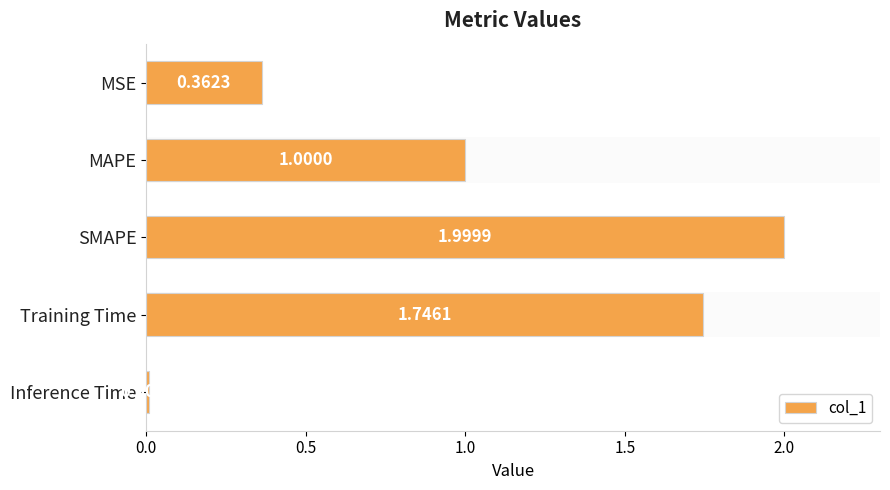

Does the chart contain any negative values?

No